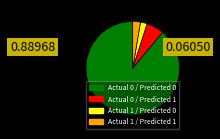

Does Actual 0 / Predicted 0 account for over 50% of the chart?

Yes